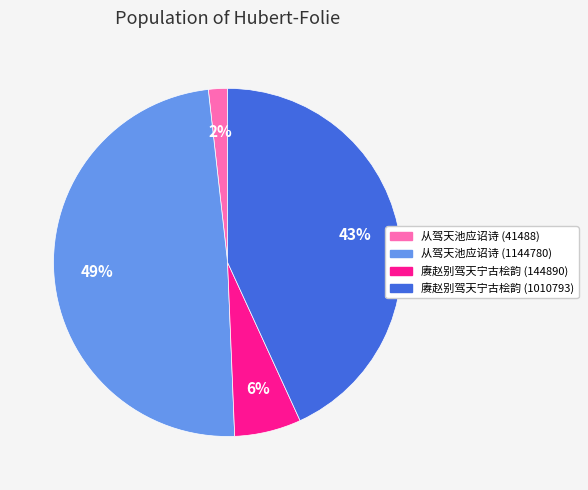

Is the sum of 赓赵别驾天宁古桧韵 (144890) and 从驾天池应诏诗 (1144780) greater than half?

Yes